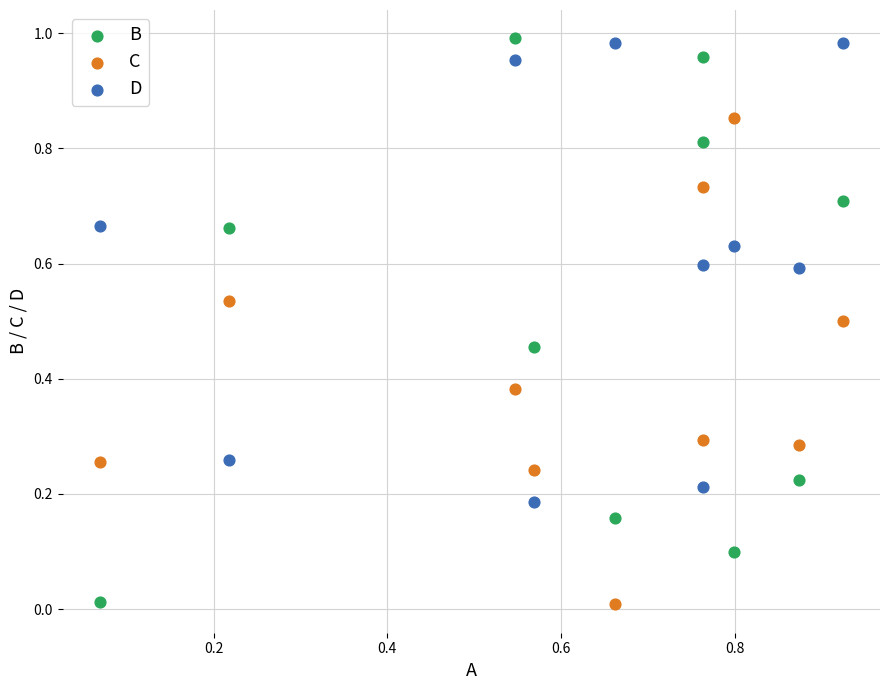

What are all the series names shown in the legend?

B, C, D